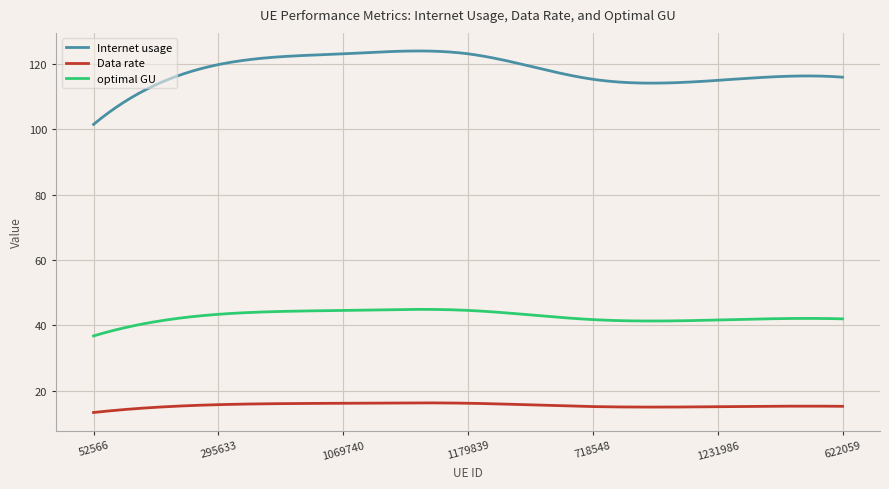

Which series has the widest spread of values?

Internet usage